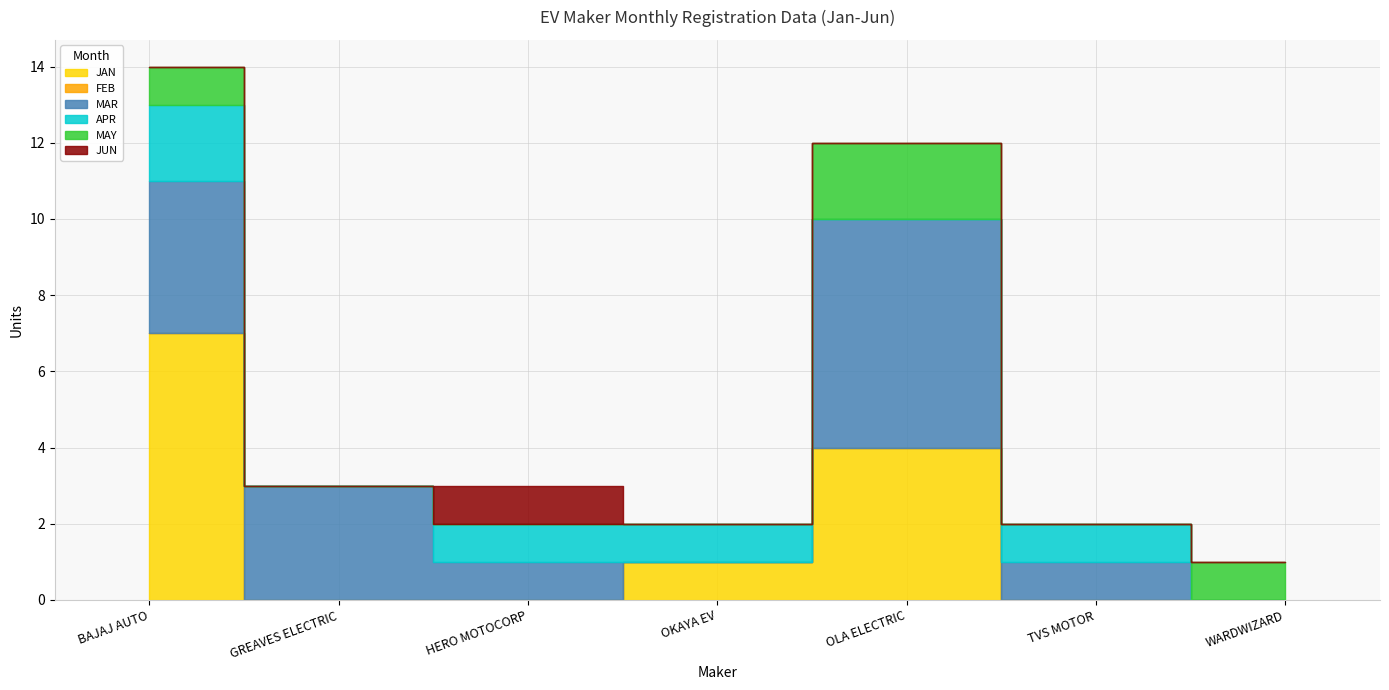

Reading left to right, what are all the values shown in this chart?

JAN: 7	0	0	1	4	0	0
FEB: 0	0	0	0	0	0	0
MAR: 4	3	1	0	6	1	0
APR: 2	0	1	1	0	1	0
MAY: 1	0	0	0	2	0	1
JUN: 0	0	1	0	0	0	0